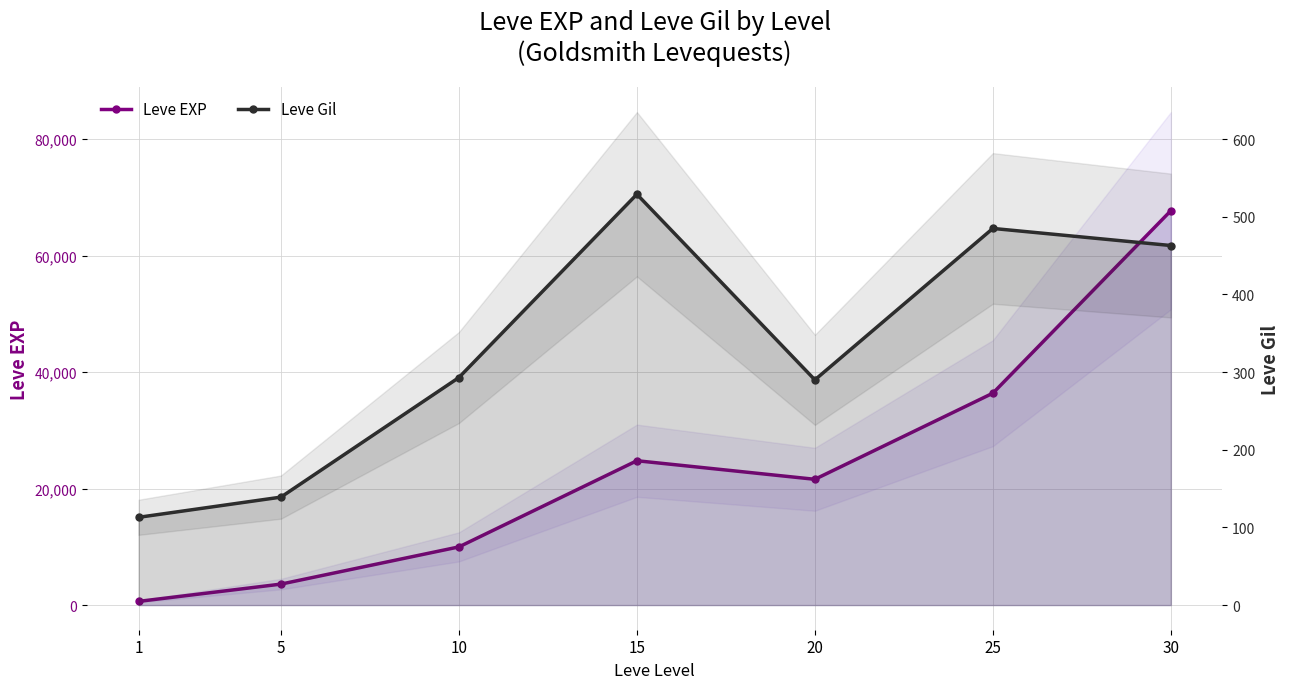

The value of Leve EXP at 20 is 21600. True or false?

True